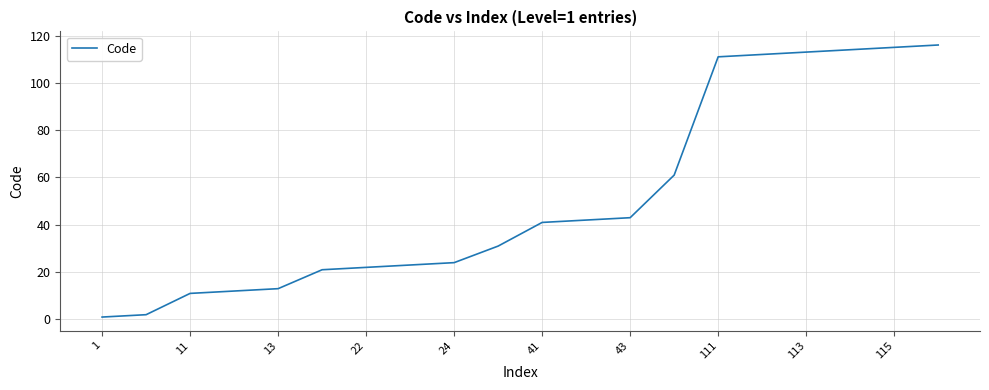

What is the maximum value shown in the chart?

116